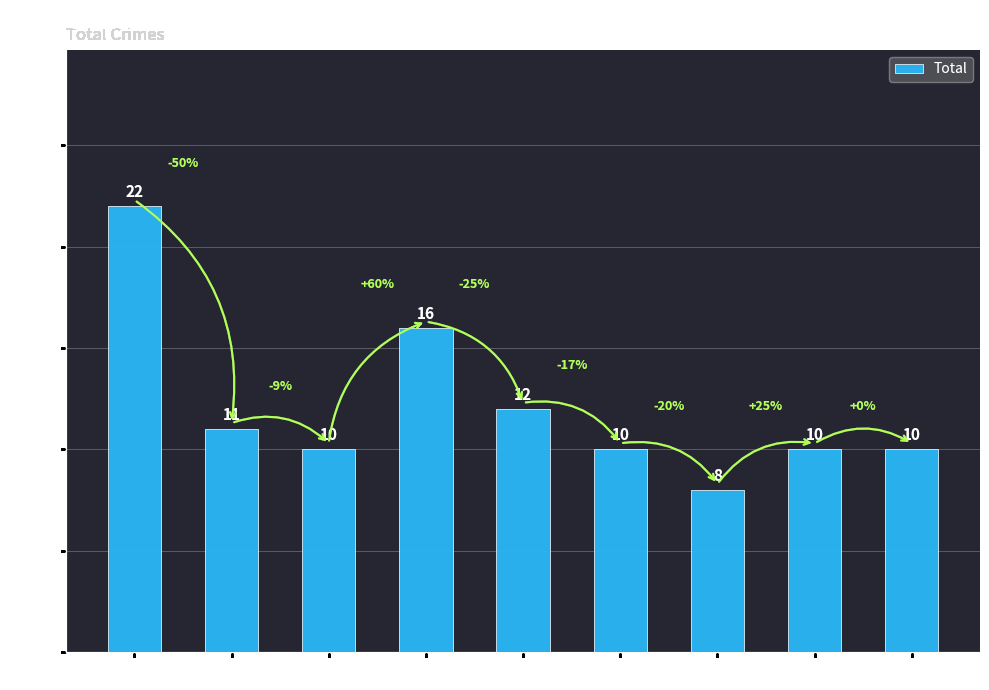

At which label does the data first exceed 10?

2015